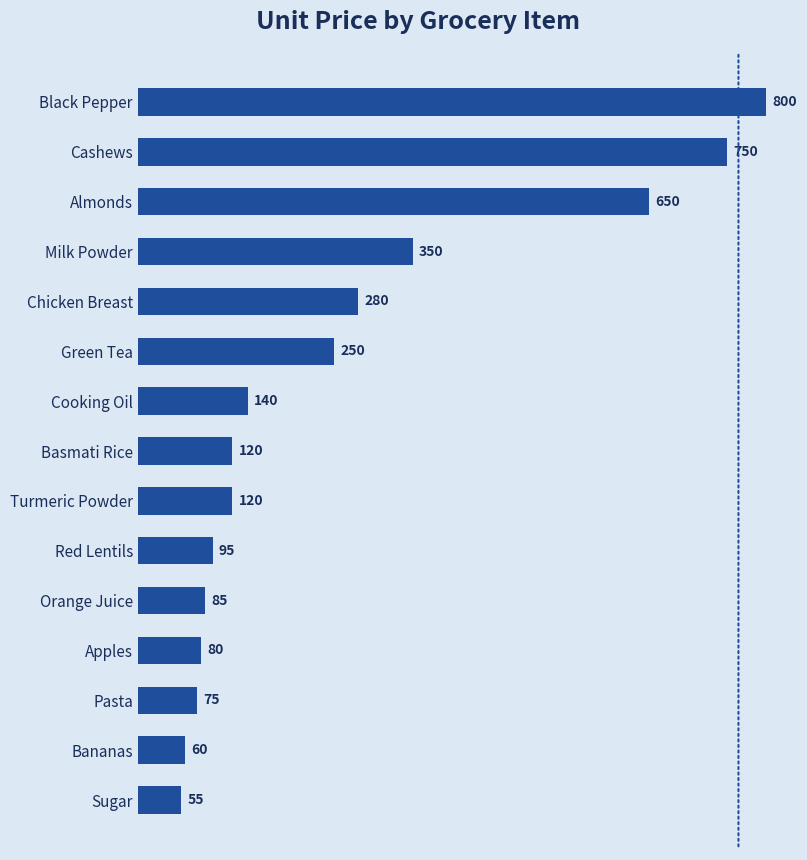

What position from the bottom is Orange Juice?

5